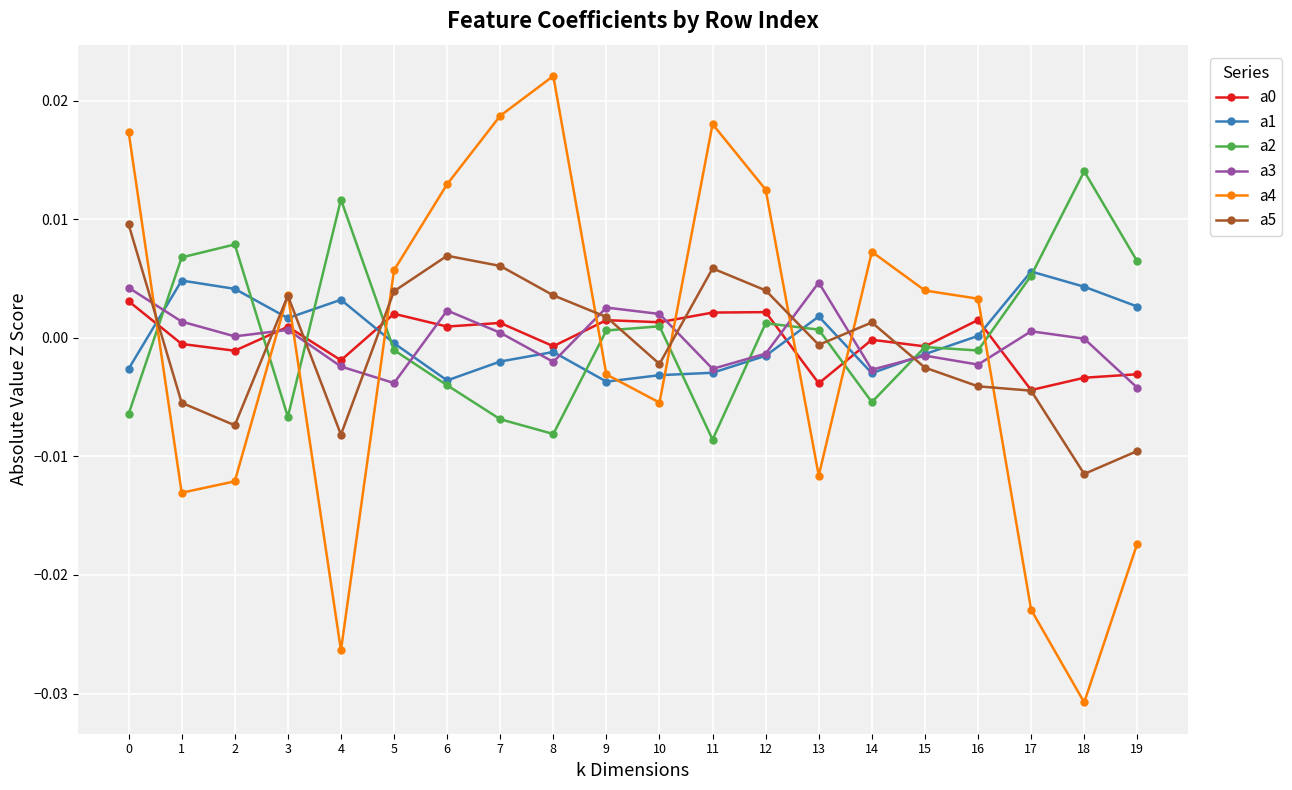

Which series has the largest range (max minus min)?

a4